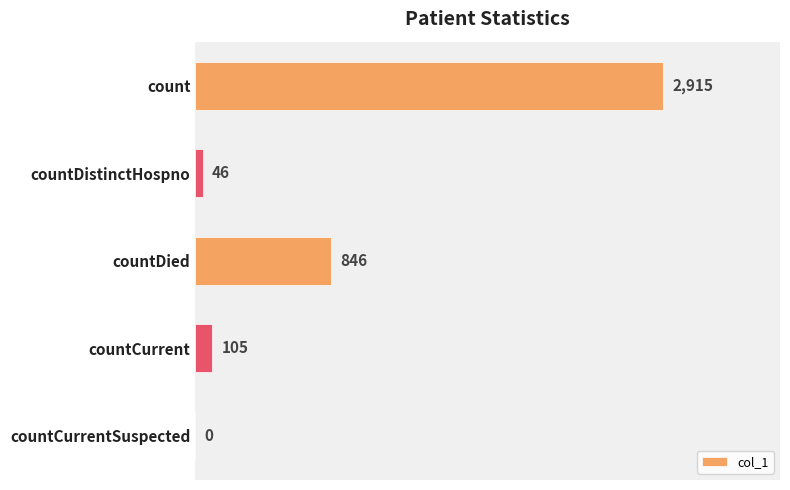

What is the greatest value displayed?

2915